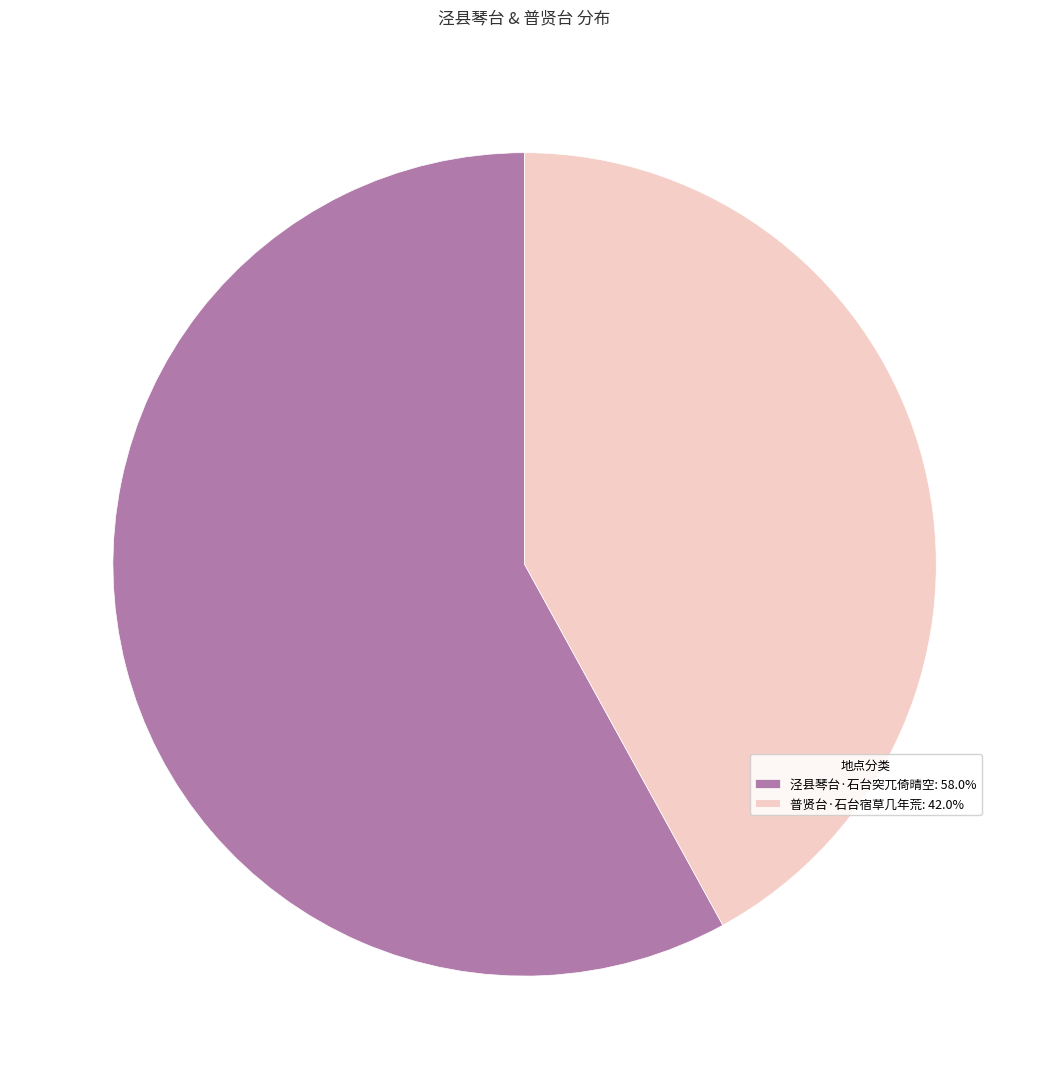

Combined, do 泾县琴台·石台突兀倚晴空: 58.0% and 普贤台·石台宿草几年荒: 42.0% account for over 50%?

Yes